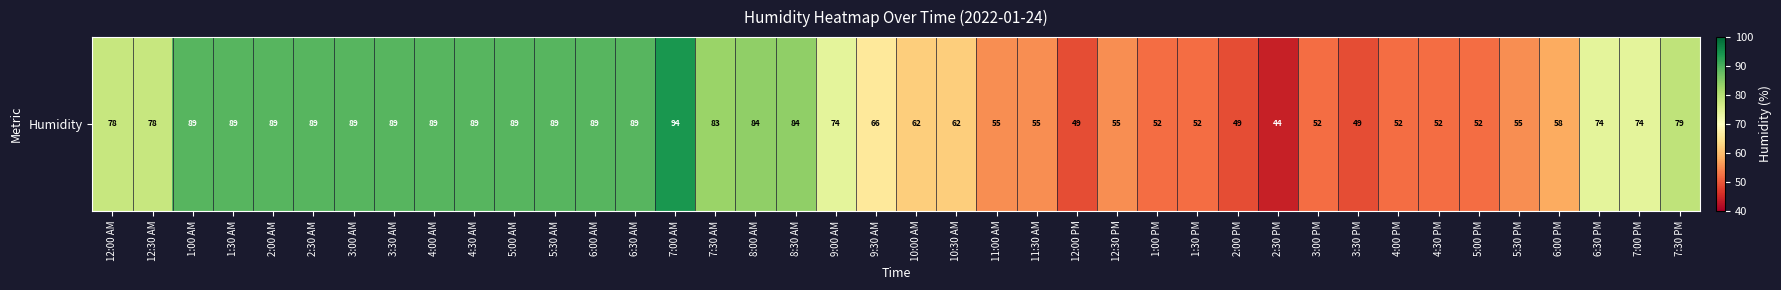

What is the difference between the maximum and minimum values?

50